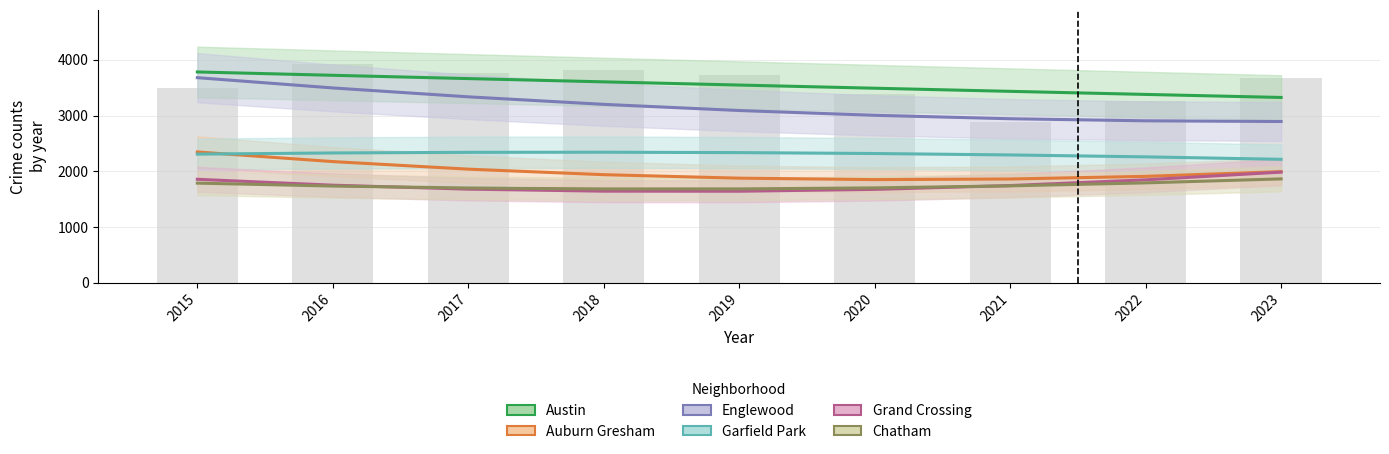

What is the value of the Garfield Park bar at the 5th from the left?

2334.5